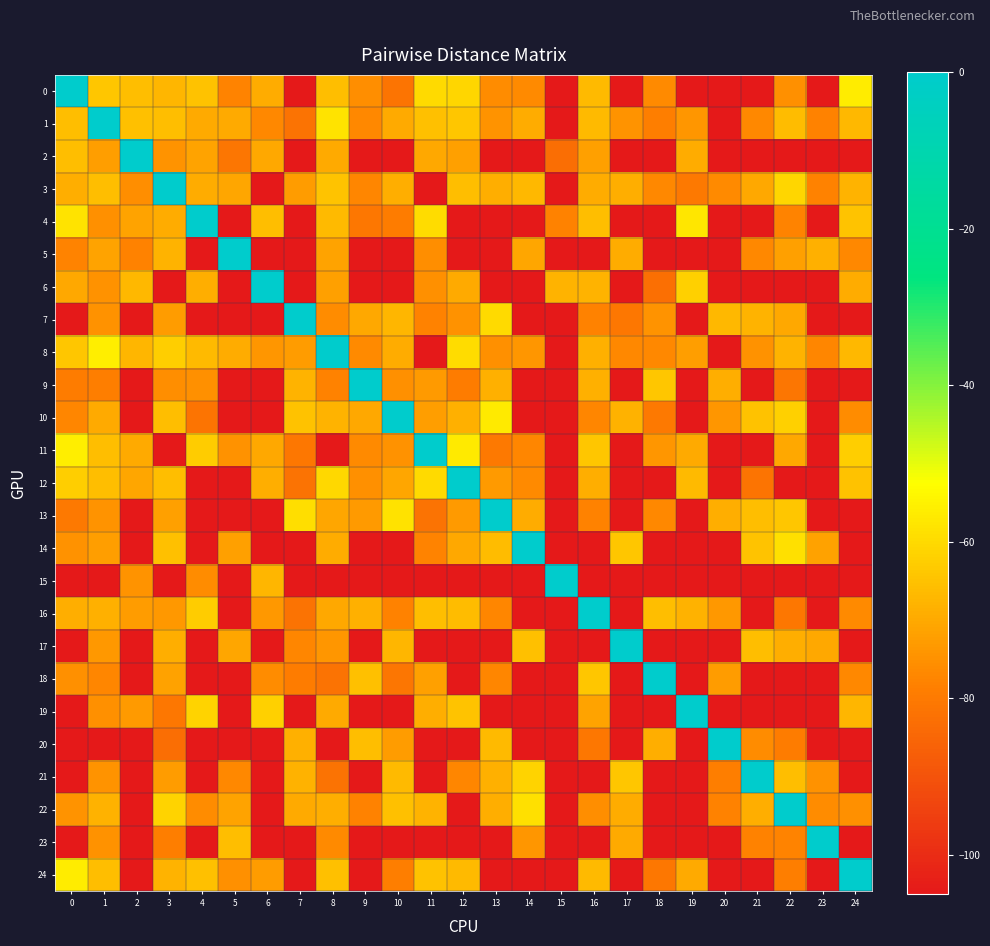

At 17, list the series in order from largest to smallest.

17, 21, 14, 10, 3, 5, 22, 23, 1, 8, 7, 0, 2, 4, 6, 9, 11, 12, 13, 15, 16, 18, 19, 20, 24